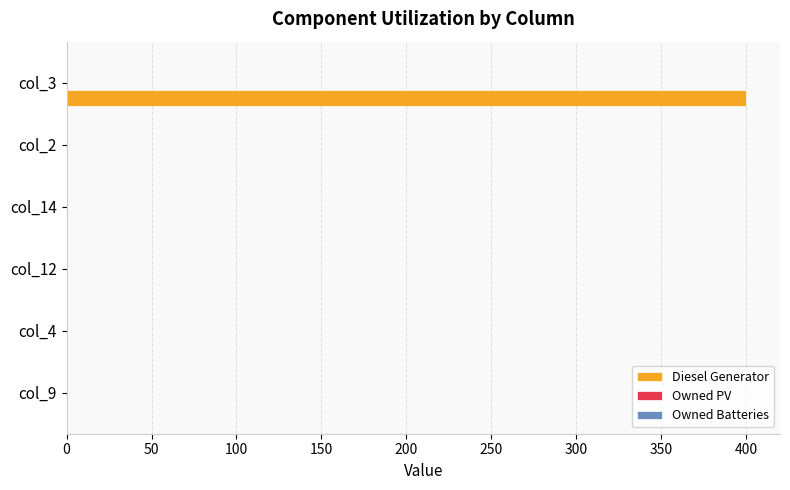

Is it true that the value at col_4 is -210?

False